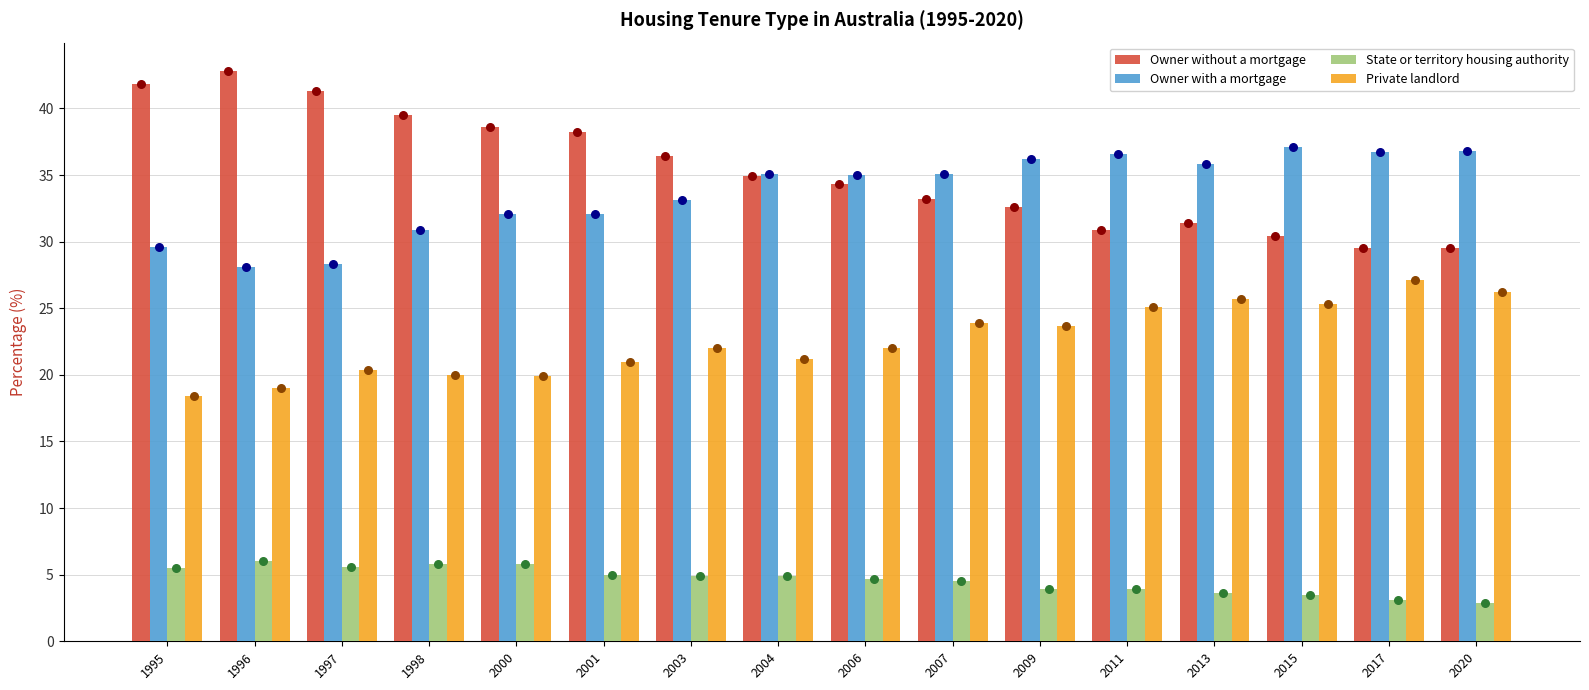

What are all the series names shown in the legend?

Owner without a mortgage, Owner with a mortgage, State or territory housing authority, Private landlord